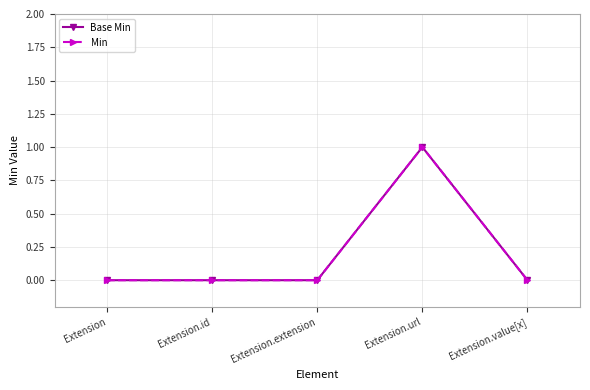

Which series has the largest total across all categories?

Base Min